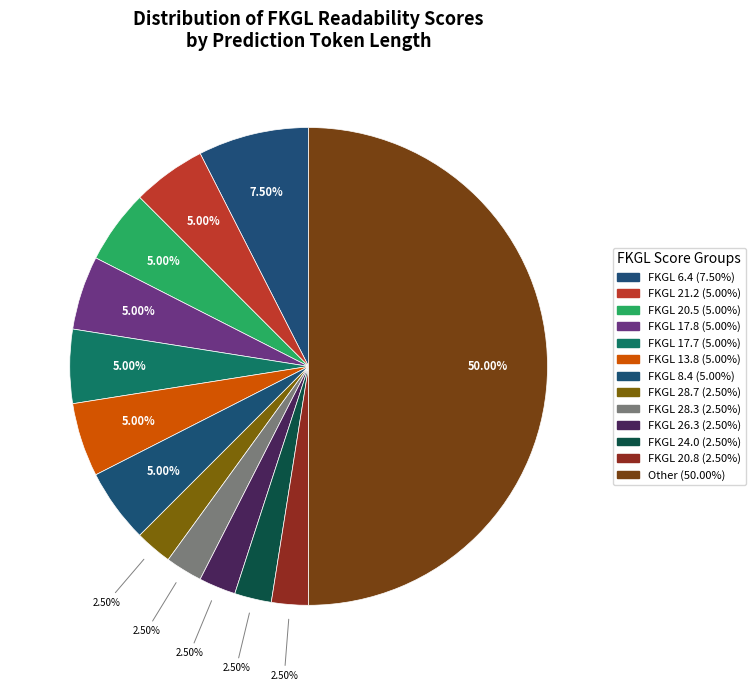

Count the number of slices in the pie.

13